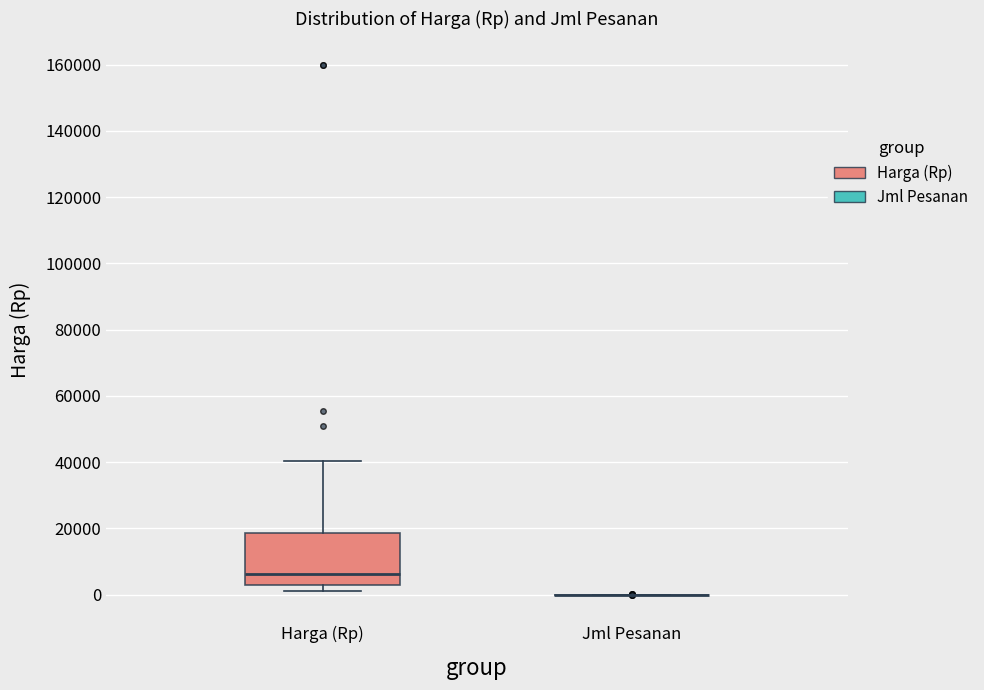

Reading left to right, transcribe this box plot: for each box, give where its median line is, the range the box spans, and where its two whiskers end, as read against the y-axis. The values are not printed on the chart, so give them approximately, as read against the axis.

Harga (Rp): median 6000, box 2000 to 18000, whiskers 2000 (just below the box's lower edge) to 40000
Jml Pesanan: box collapsed to a line at 0, whiskers 0 to 0